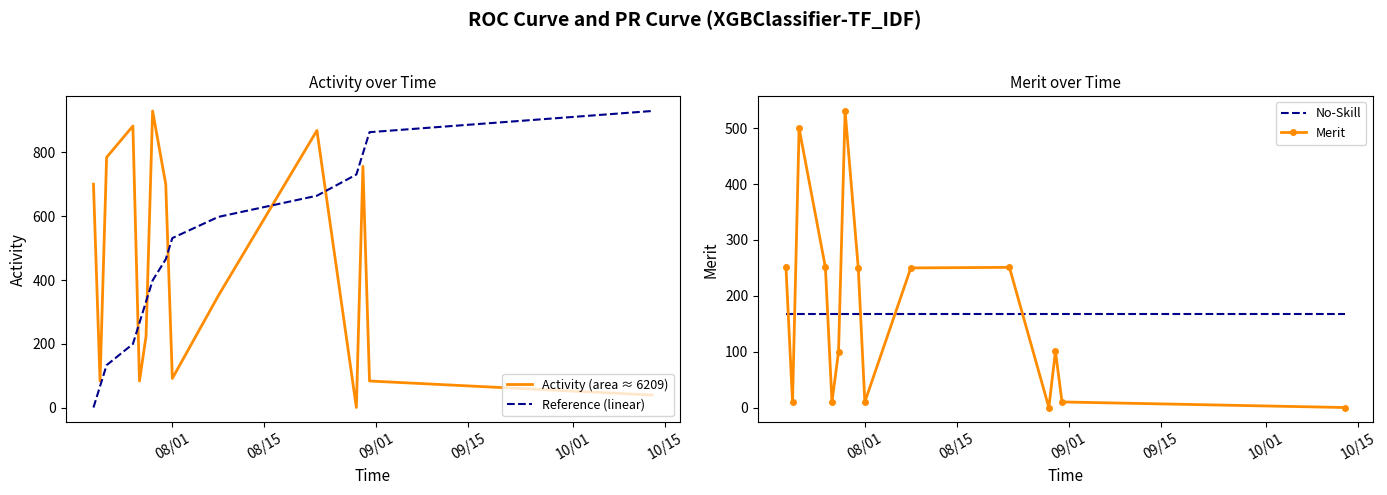

What is the average value of the Reference (linear) series?

465.0